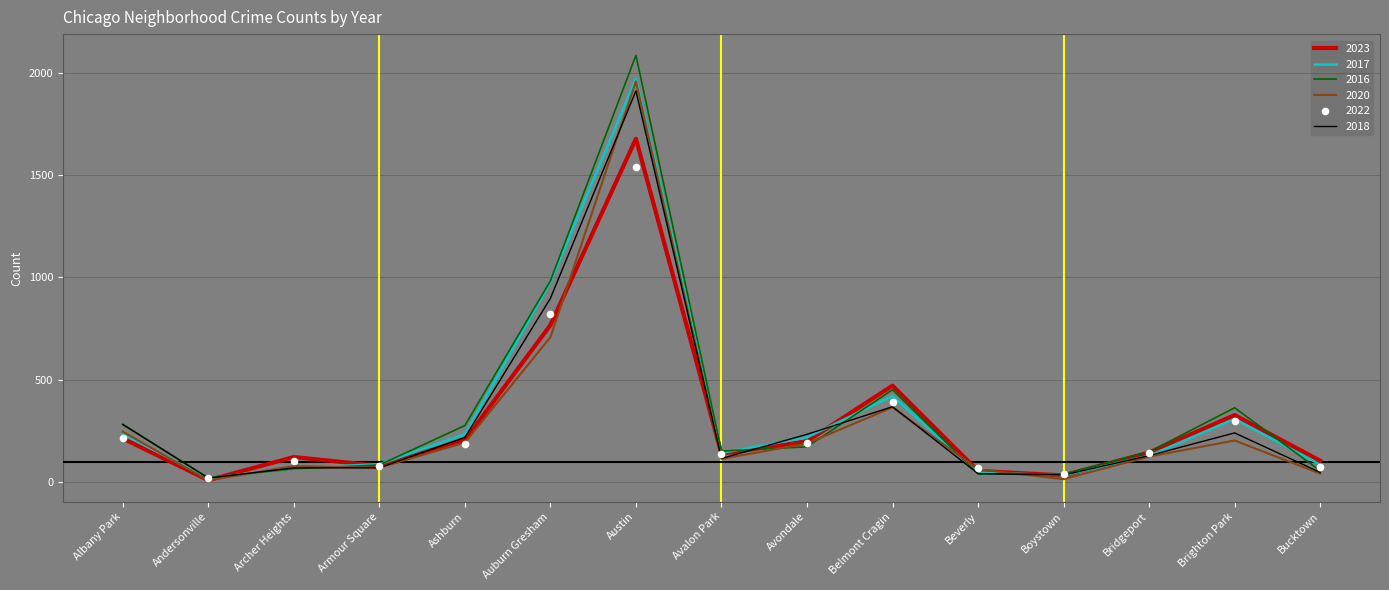

What is the total value across all series at Austin?

11149